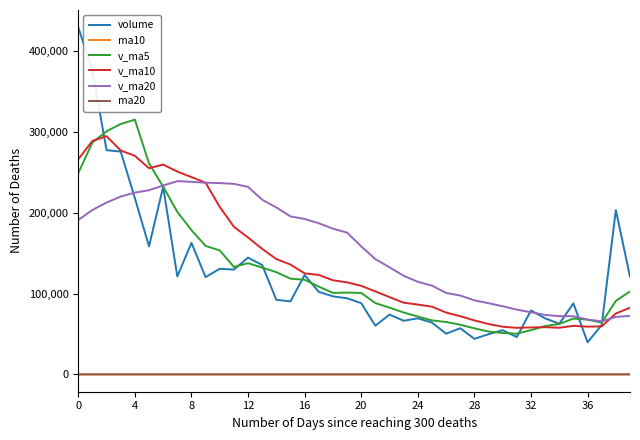

What is the highest value of the volume series?

429353.8